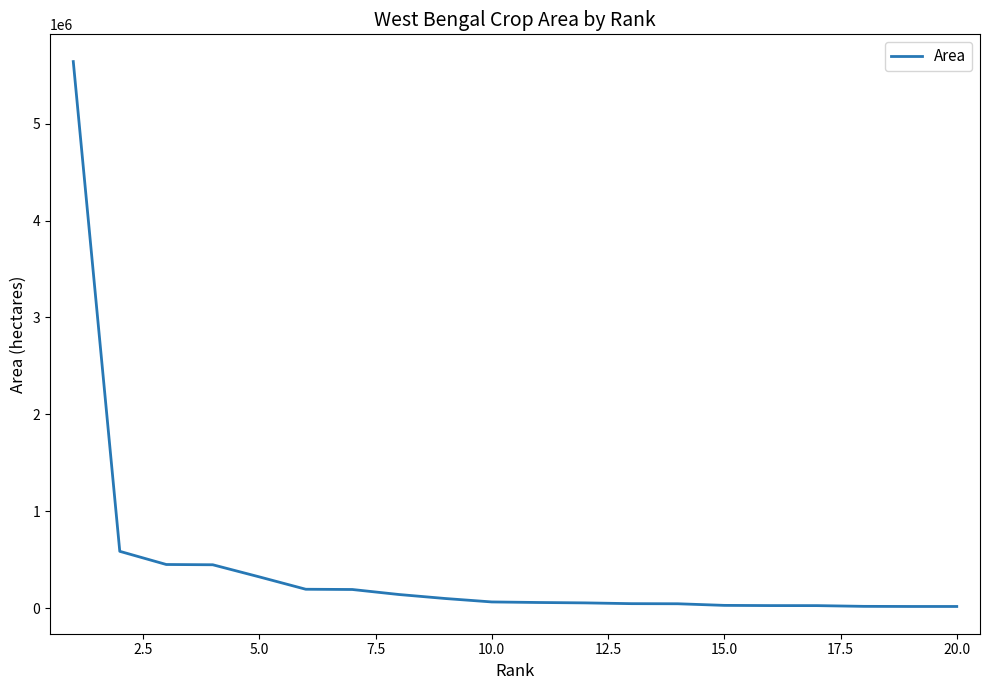

What is the greatest value displayed?

5642552.2